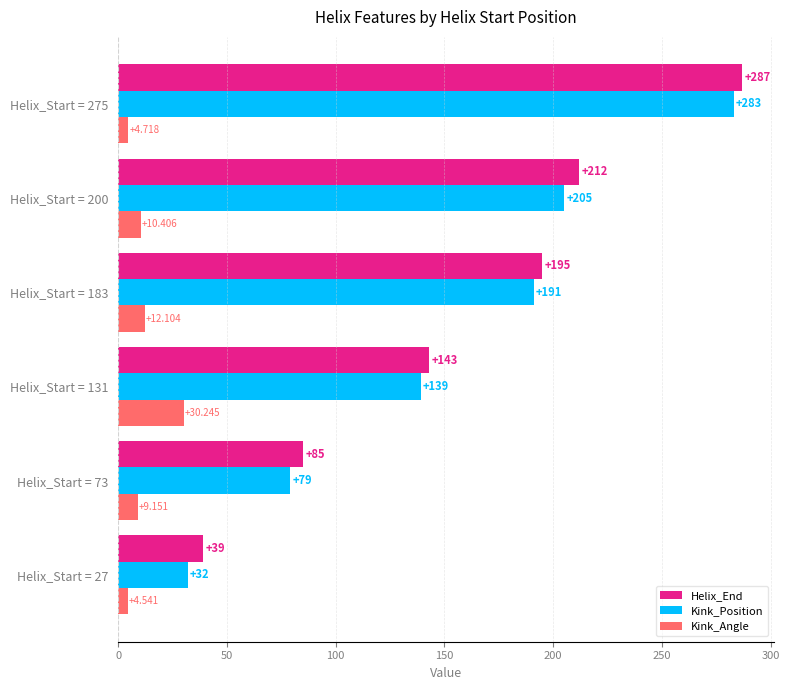

Is the value of Kink_Angle at Helix_Start = 200 greater than the value of Kink_Position at Helix_Start = 183?

No